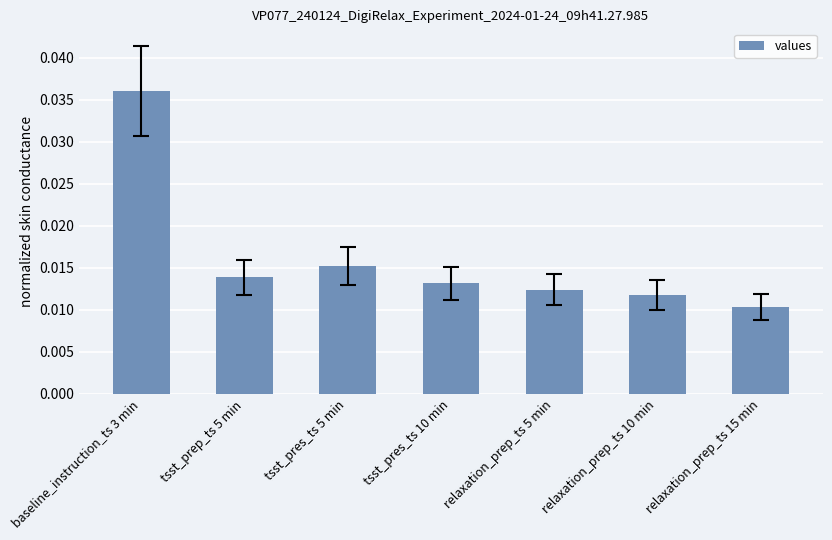

Count the values in the range 0 to 1.

7